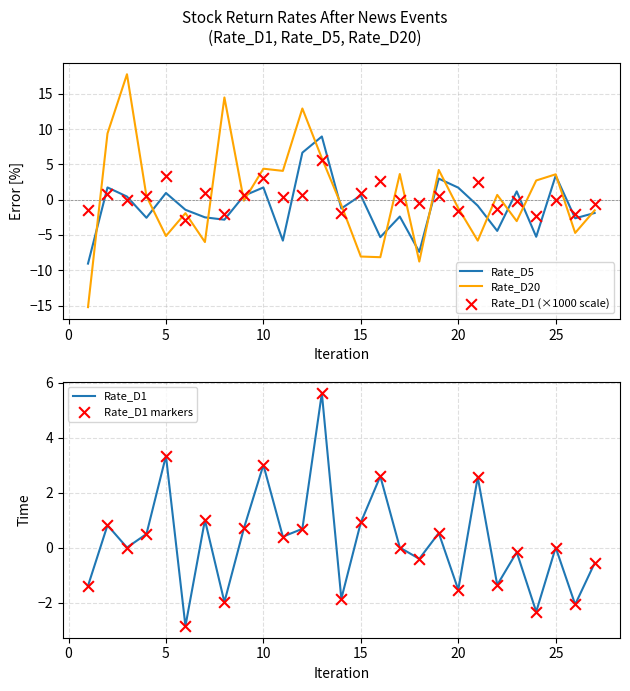

Which series has the largest total across all categories?

Rate_D20